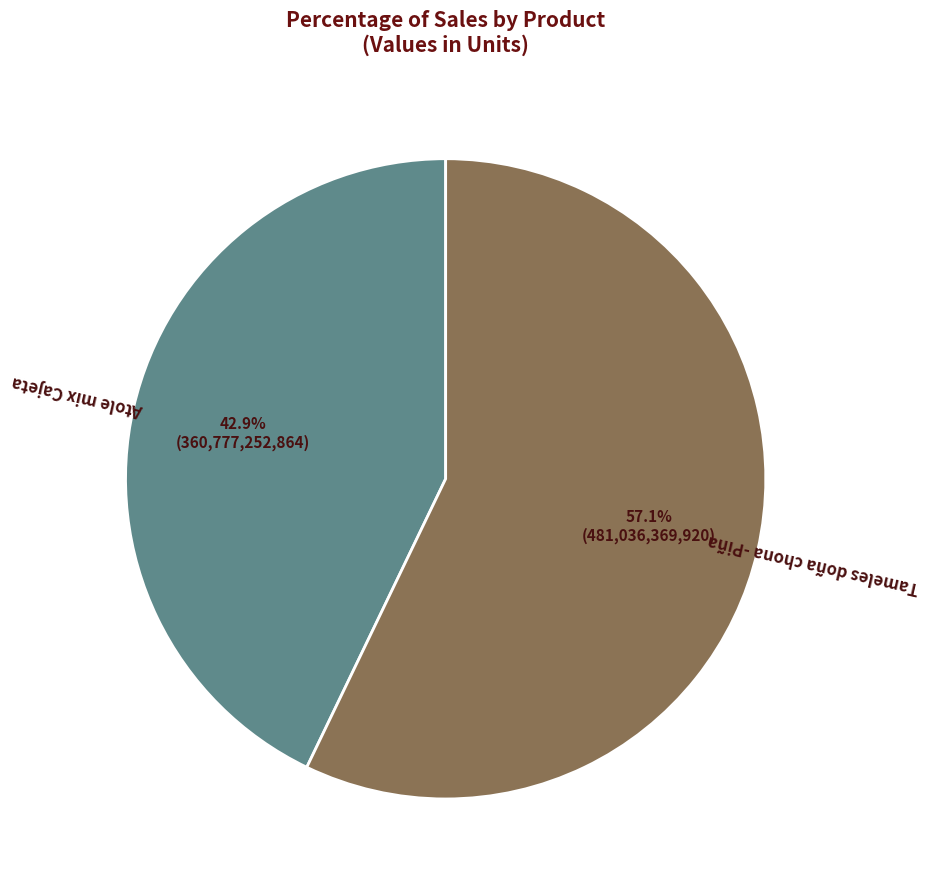

Is there any slice that represents more than half of the pie?

Yes